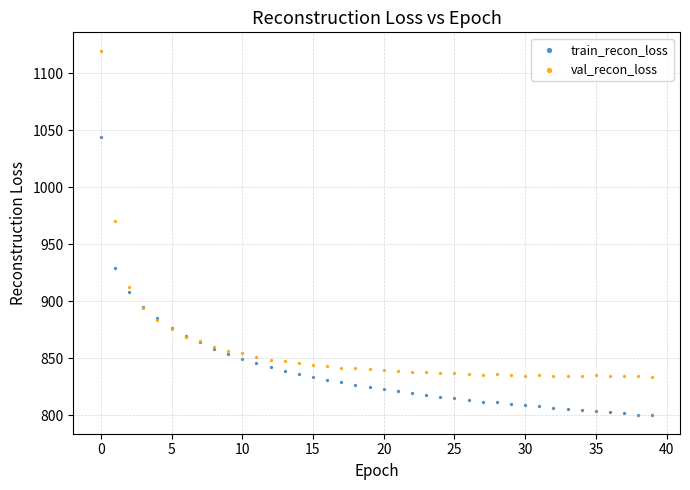

Which series contains the lowest Y value?

train_recon_loss